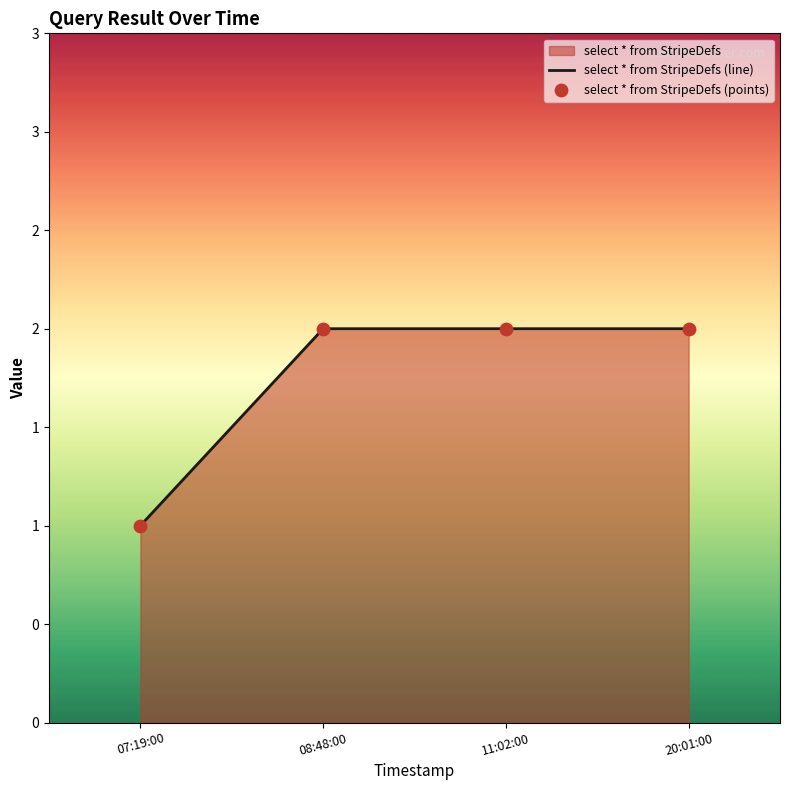

Which series contains the lowest Y value?

select * from StripeDefs (line)